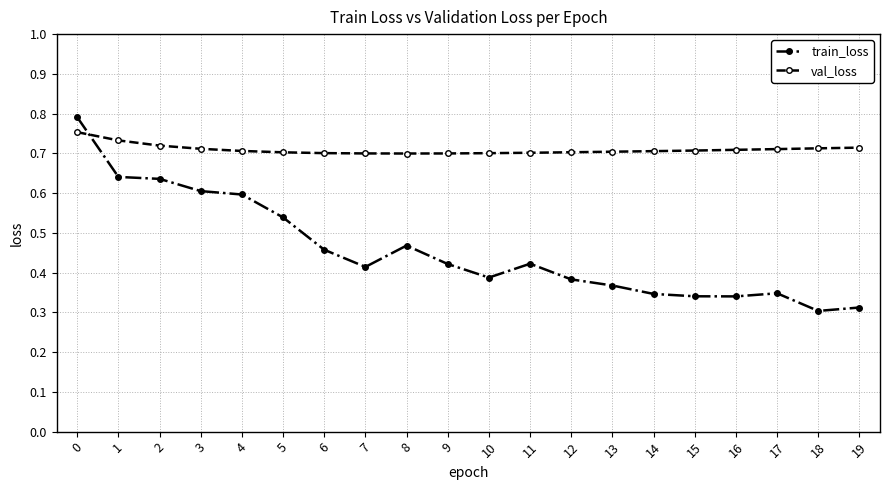

What is the sum of all val_loss values?

14.2